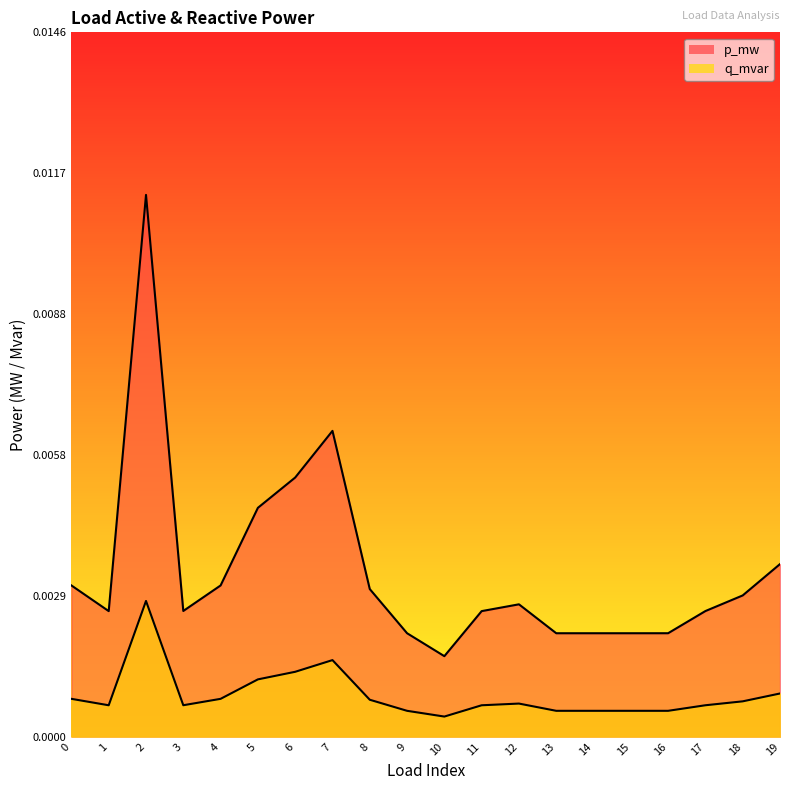

True or false: p_mw has a value of 0.0 at 5.

False